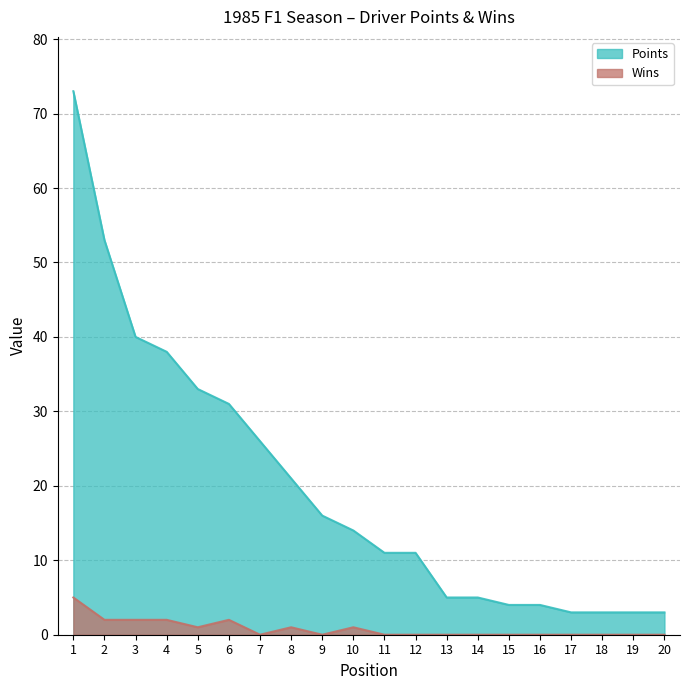

How many lines are shown in the chart?

2